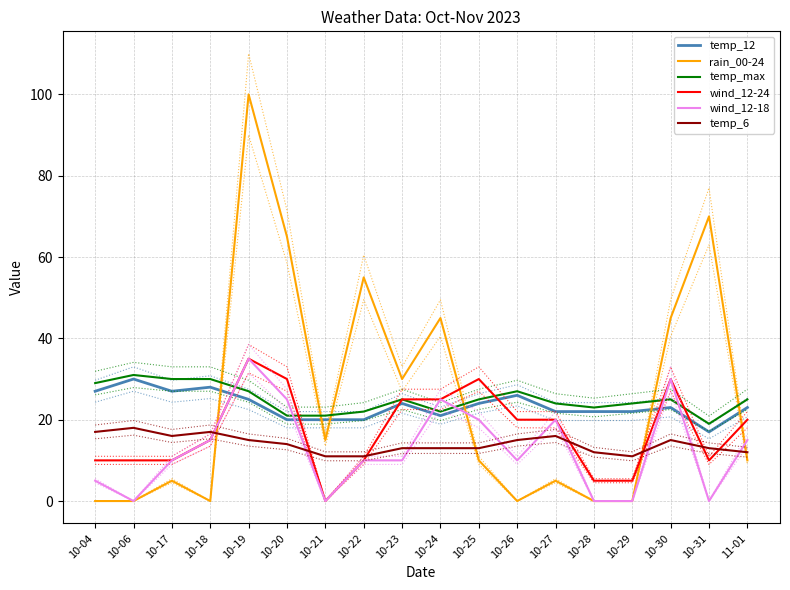

What is the lowest value of the temp_max series?

19